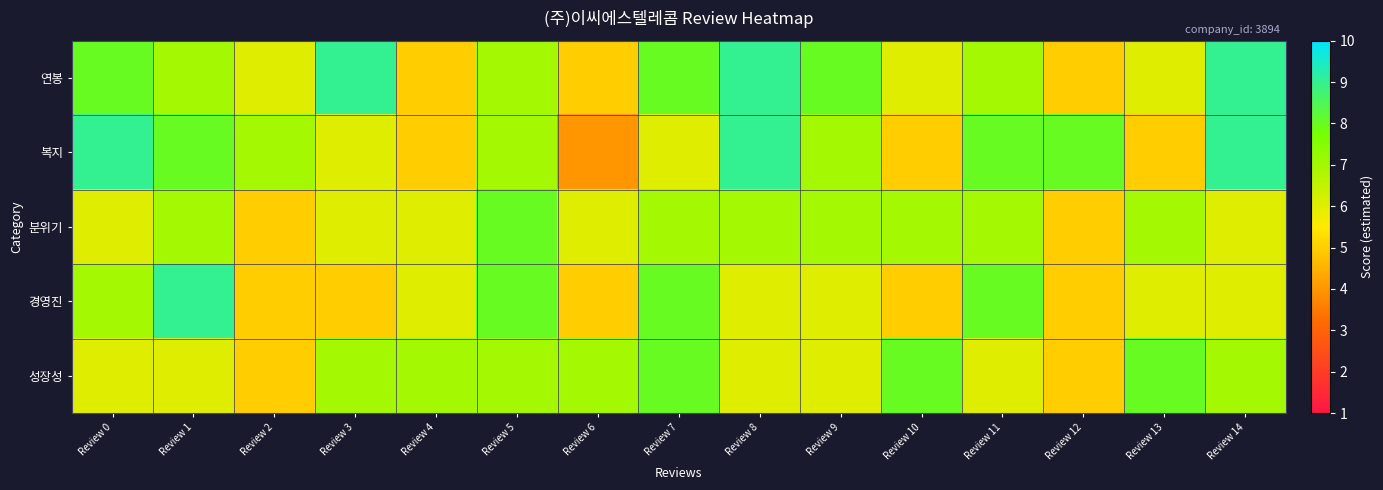

Between Review 1 and Review 4, which is larger?

Review 1